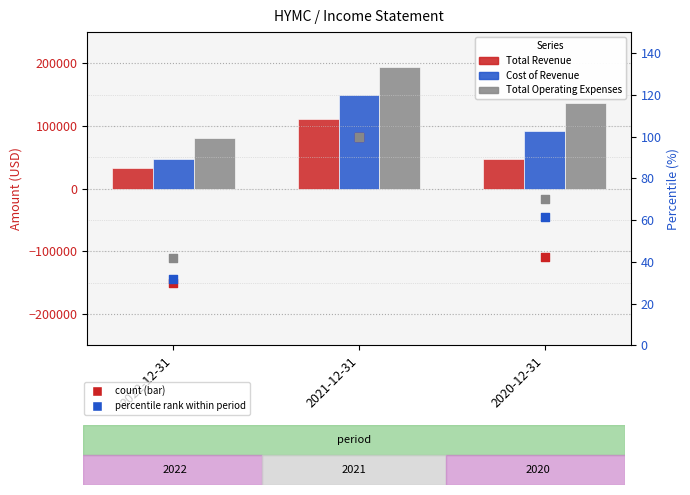

Which series has the largest total across all categories?

Total Operating Expenses